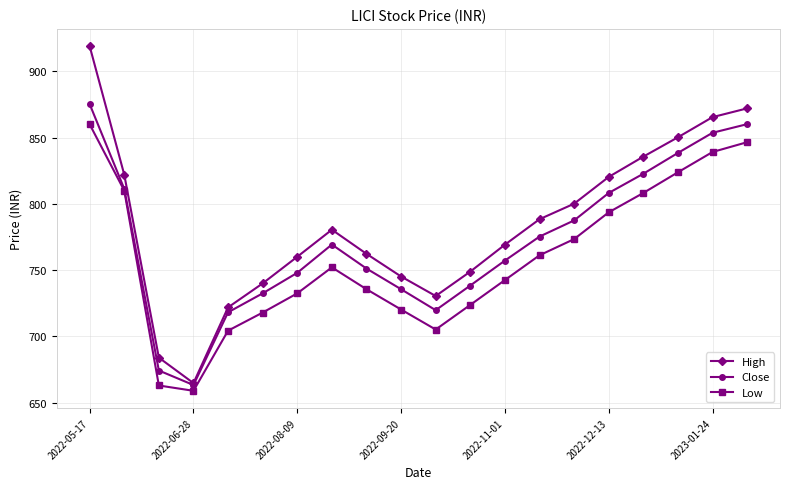

Which series has the largest total across all categories?

High